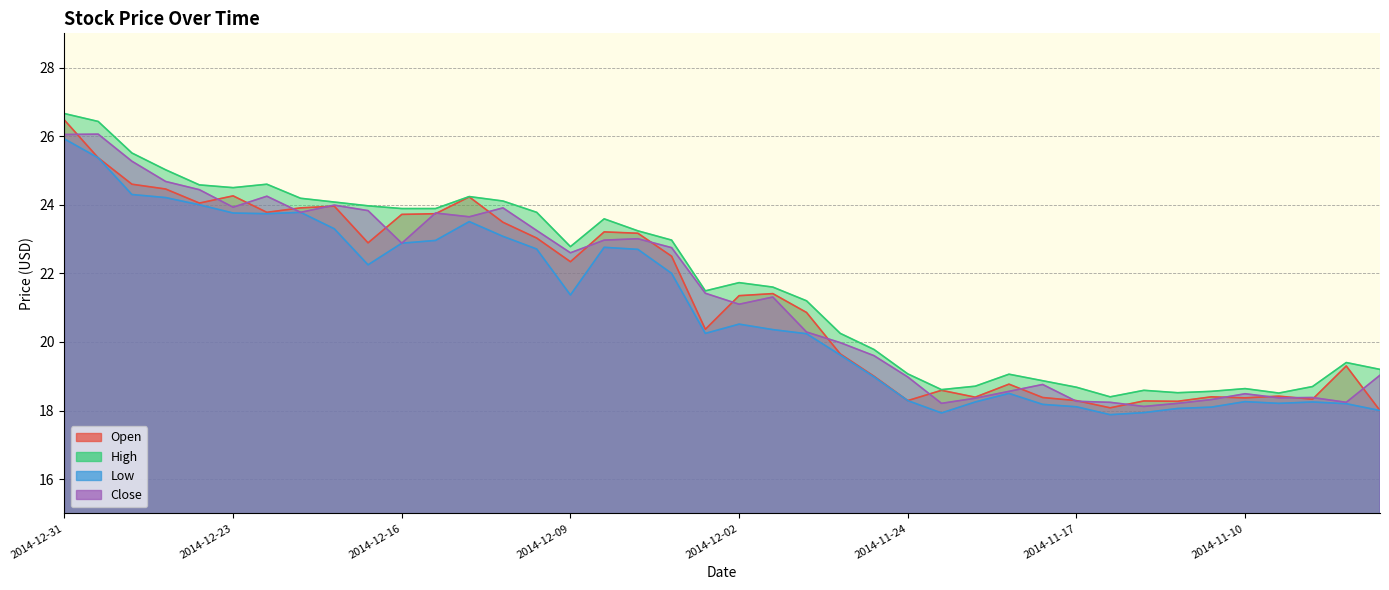

What position from the left is 2014-11-11?

35